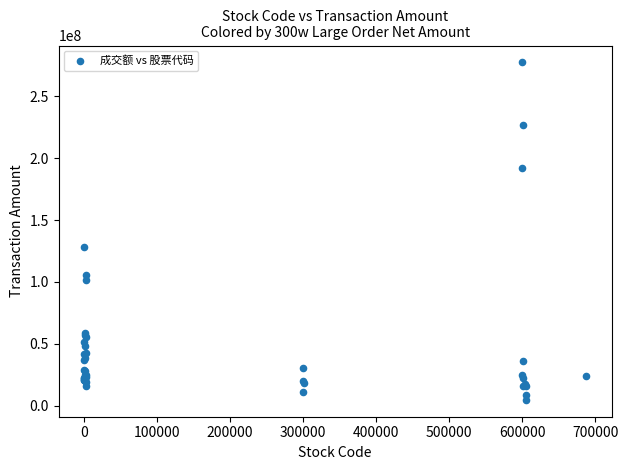

What Y value in the scatter plot is closest to 141050613?

127827235